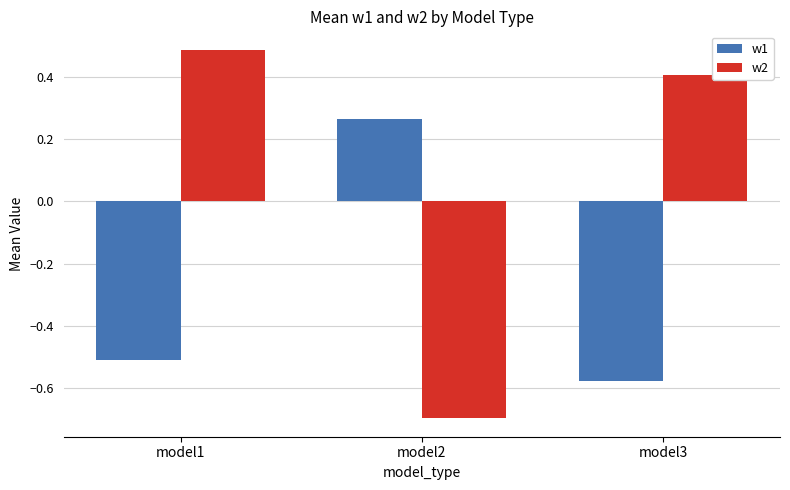

Which category has the highest value in the w2 series?

model1